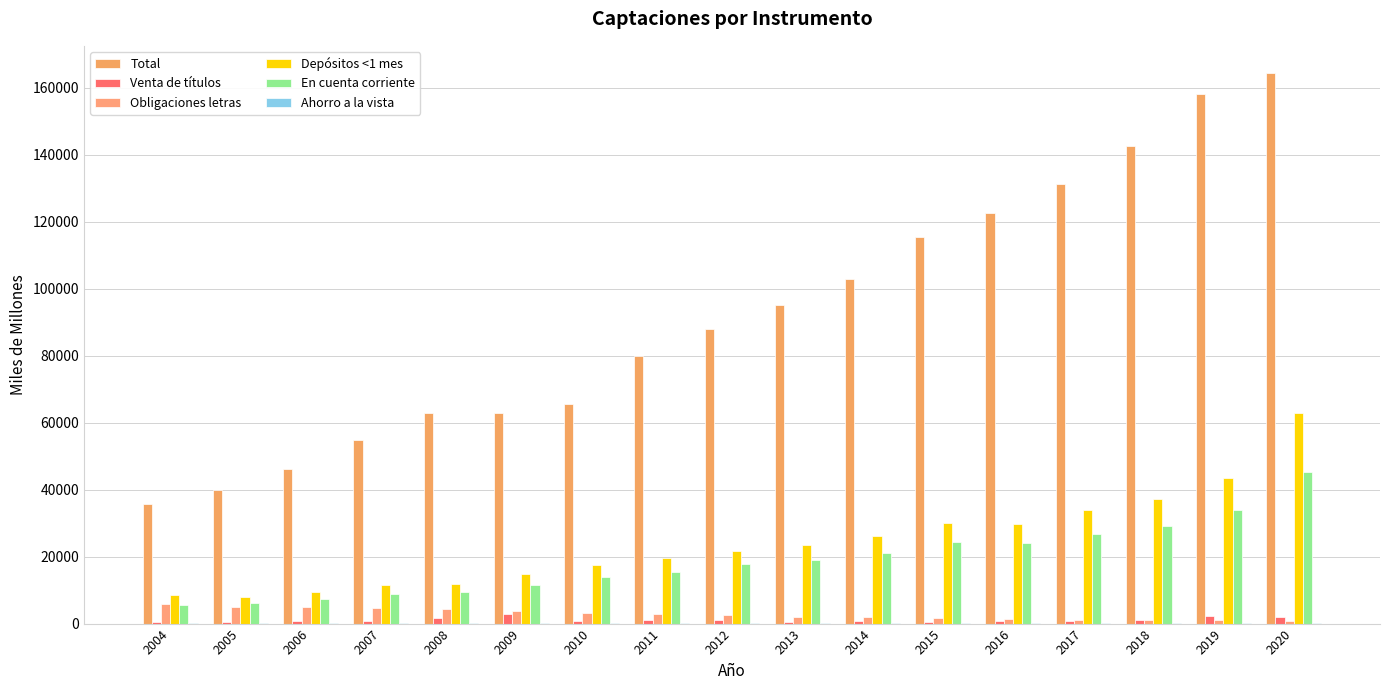

What is the total value across all series at 2008?

90558